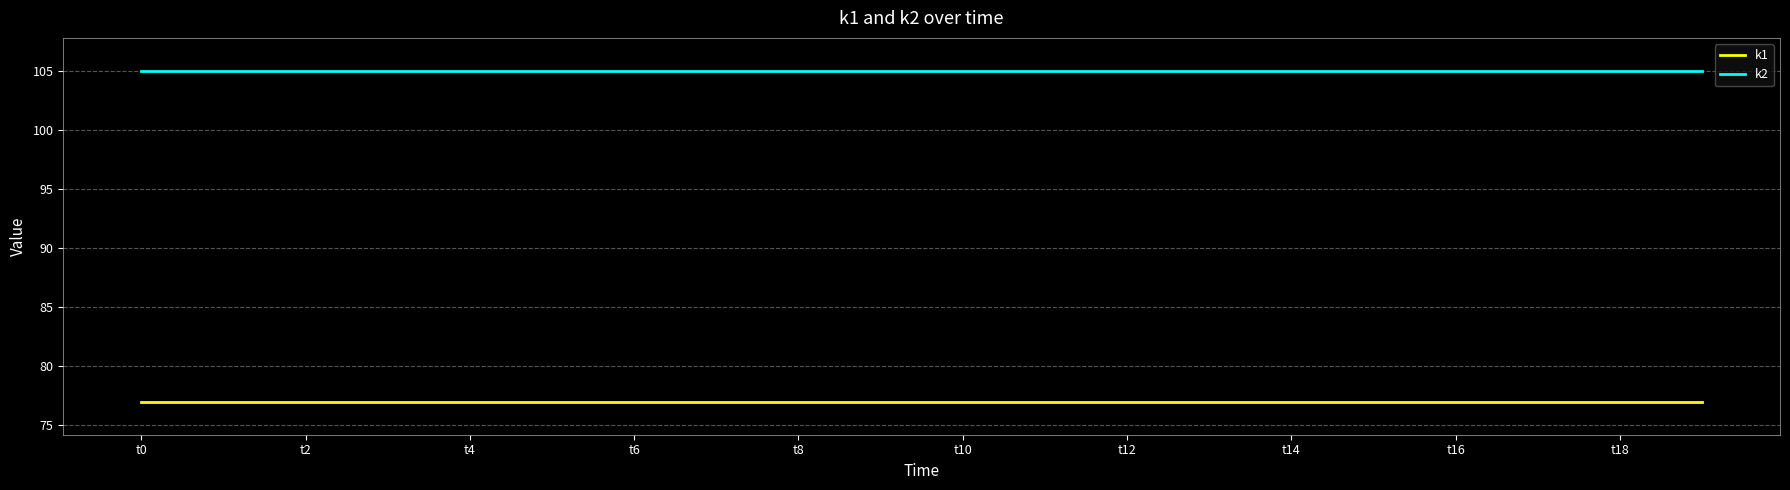

True or false: k2 and k1 cross at least once.

False